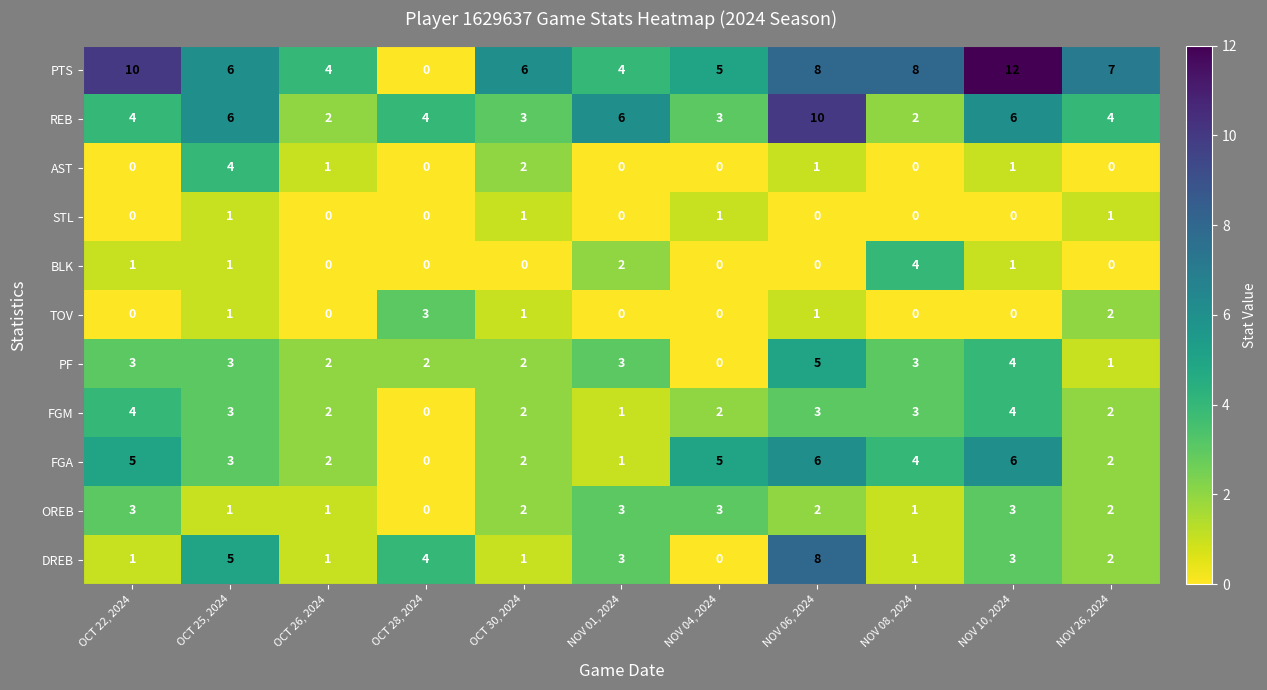

At which label is DREB closest to 4?

OCT 28, 2024